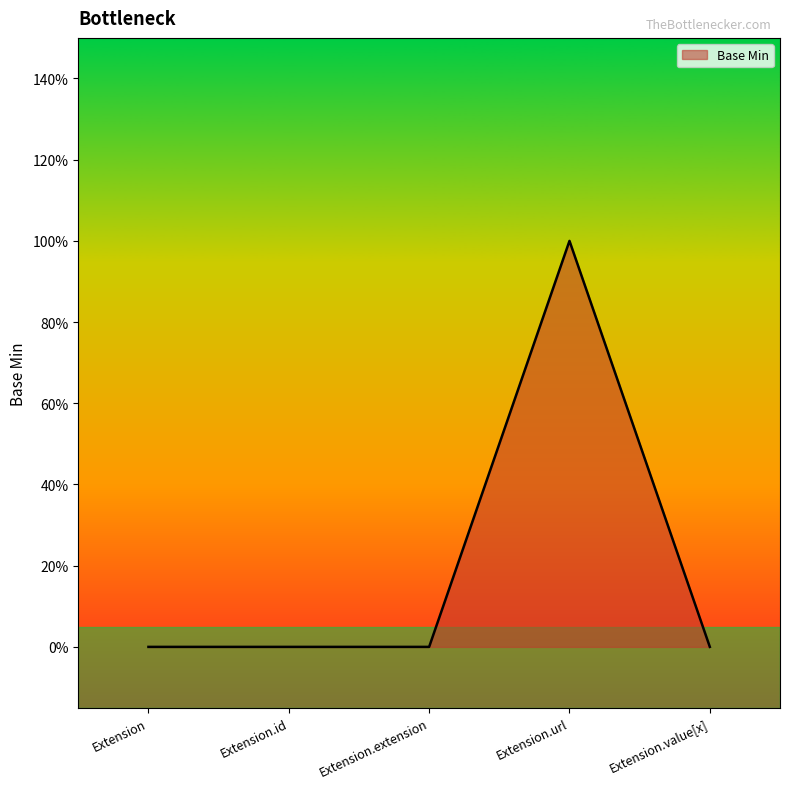

What is the label of the 5th point from the left?

Extension.value[x]